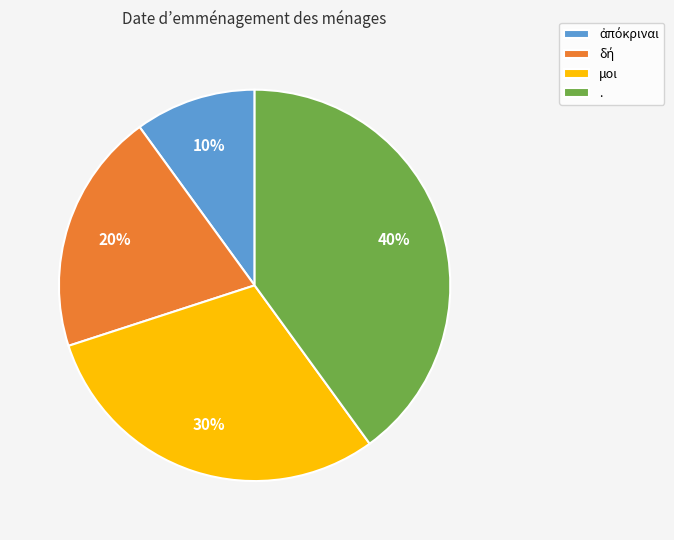

To the nearest percent, what percentage of the pie is .?

40%